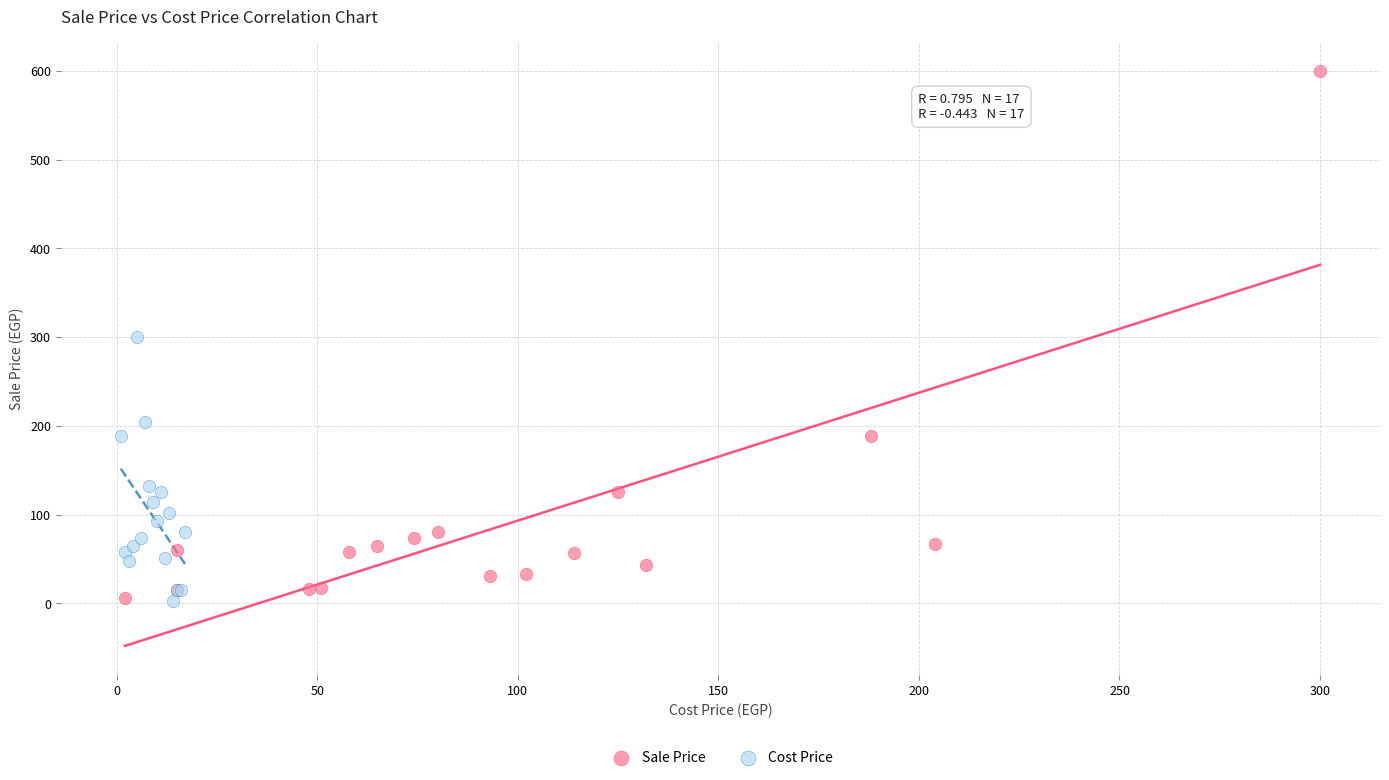

Which series contains the highest Y value?

Sale Price